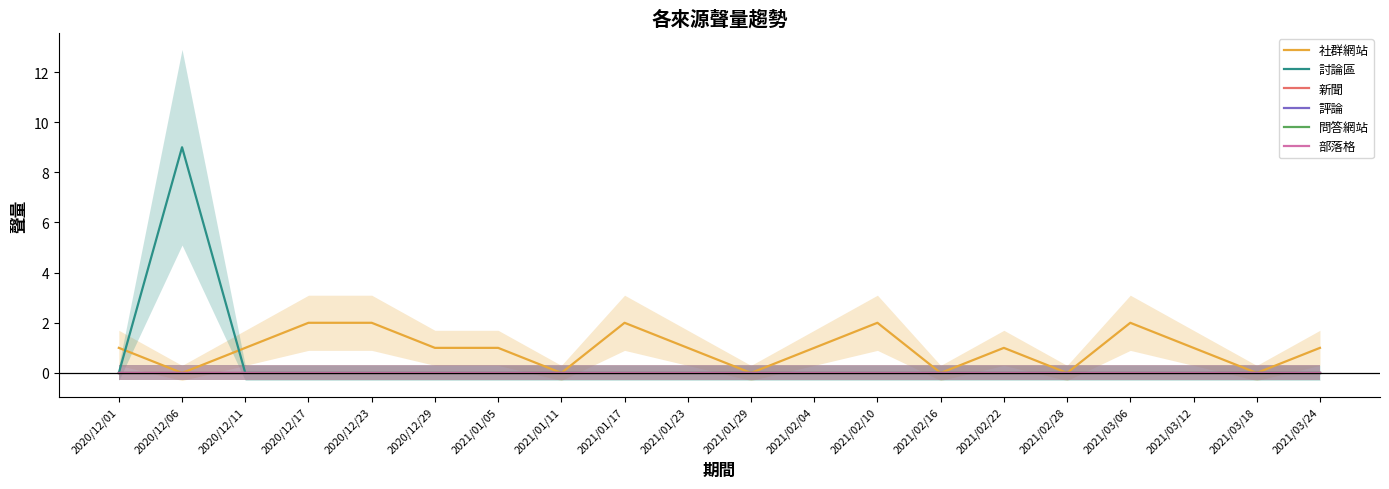

Reading right to left, what are all the values shown in this chart?

社群網站: 1	0	1	2	0	1	0	2	1	0	1	2	0	1	1	2	2	1	0	1
討論區: 0	0	0	0	0	0	0	0	0	0	0	0	0	0	0	0	0	0	9	0
新聞: 0	0	0	0	0	0	0	0	0	0	0	0	0	0	0	0	0	0	0	0
評論: 0	0	0	0	0	0	0	0	0	0	0	0	0	0	0	0	0	0	0	0
問答網站: 0	0	0	0	0	0	0	0	0	0	0	0	0	0	0	0	0	0	0	0
部落格: 0	0	0	0	0	0	0	0	0	0	0	0	0	0	0	0	0	0	0	0